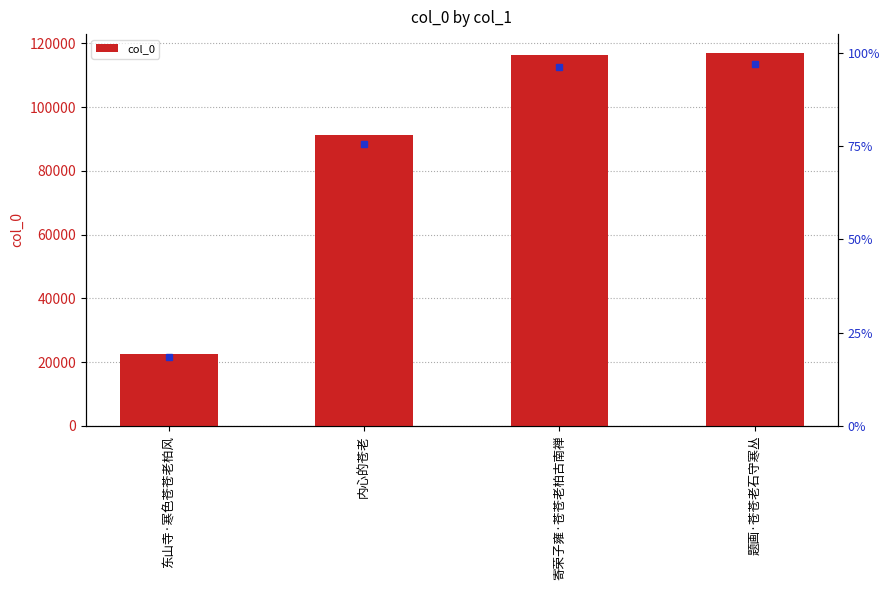

List the labels in order of value, smallest first.

东山寺·寒色苍苍老柏风, 内心的苍老, 寄荣子雍·苍苍老柏古南禅, 题画·苍苍老石守寒丛